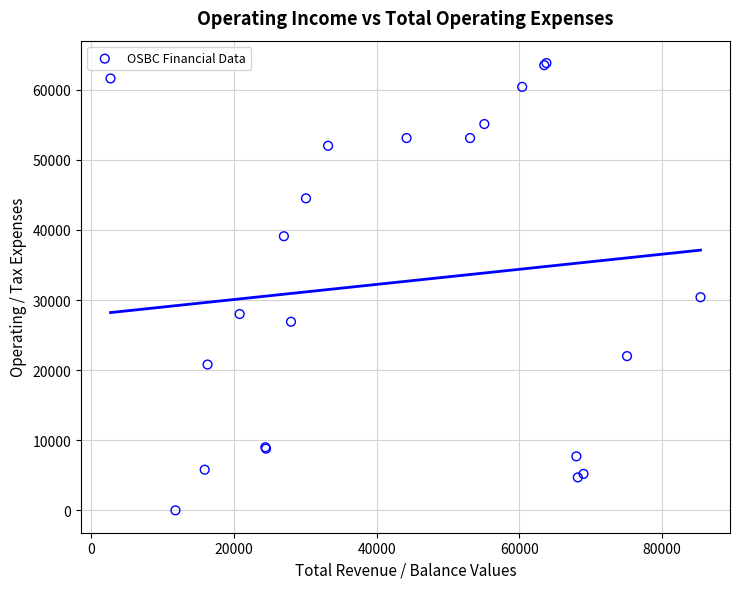

What Y value in the scatter plot is closest to 31900?

30400